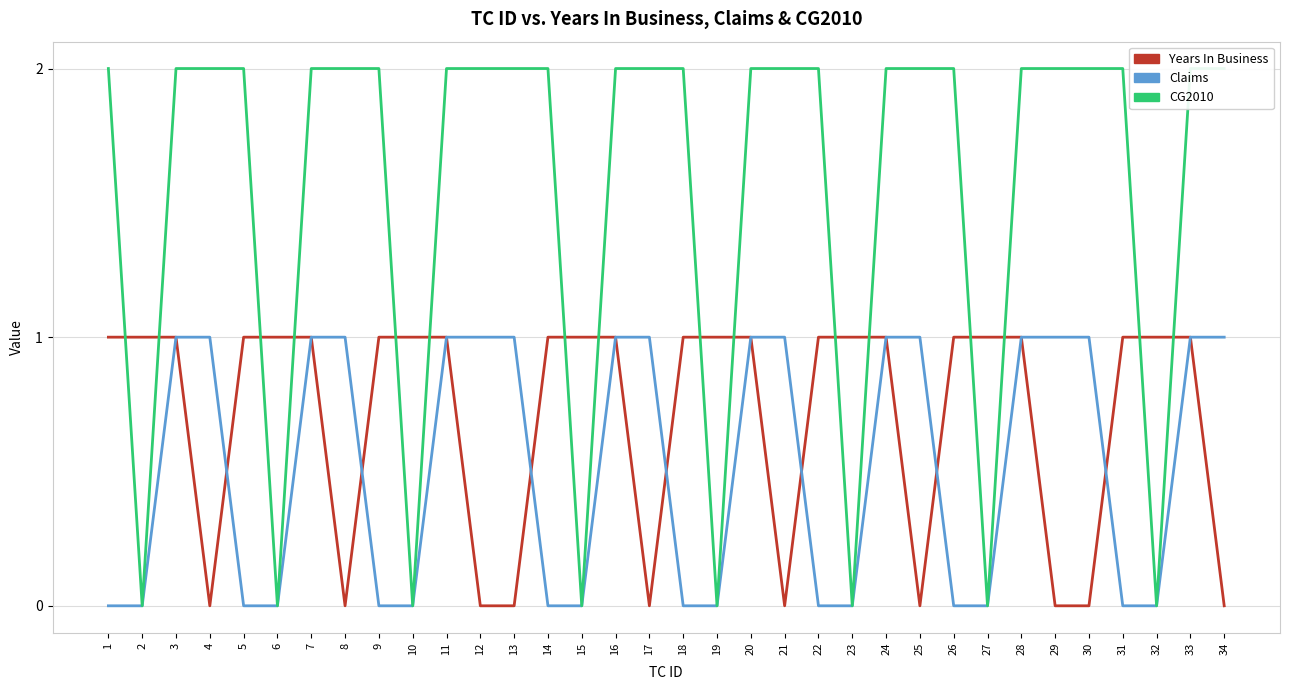

How many series are shown in this chart?

3